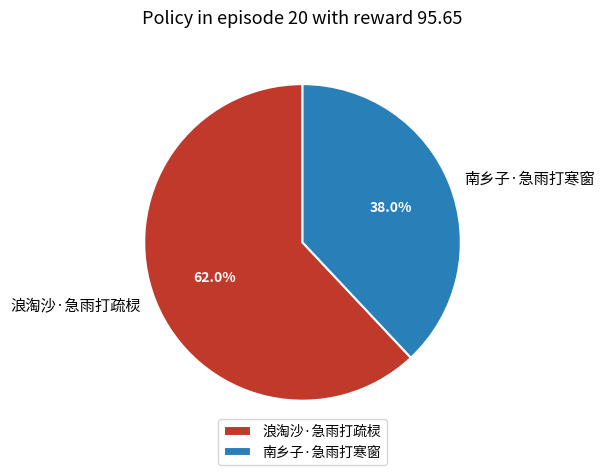

What is the ratio of the value at 南乡子·急雨打寒窗 to the value at 浪淘沙·急雨打疏棂?

0.6